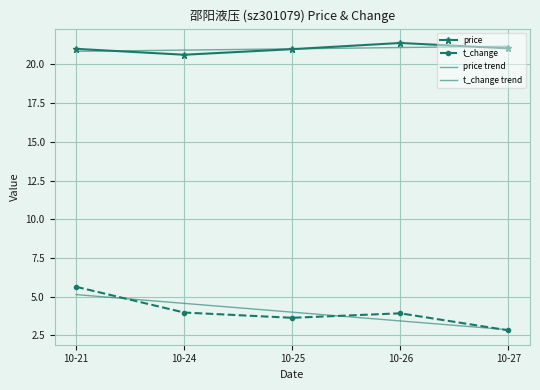

What is the greatest value displayed?

21.4